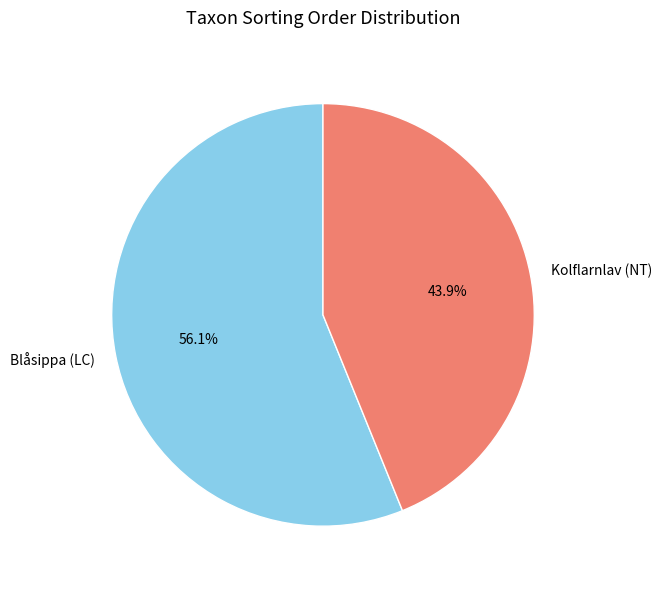

Count the number of slices in the pie.

2